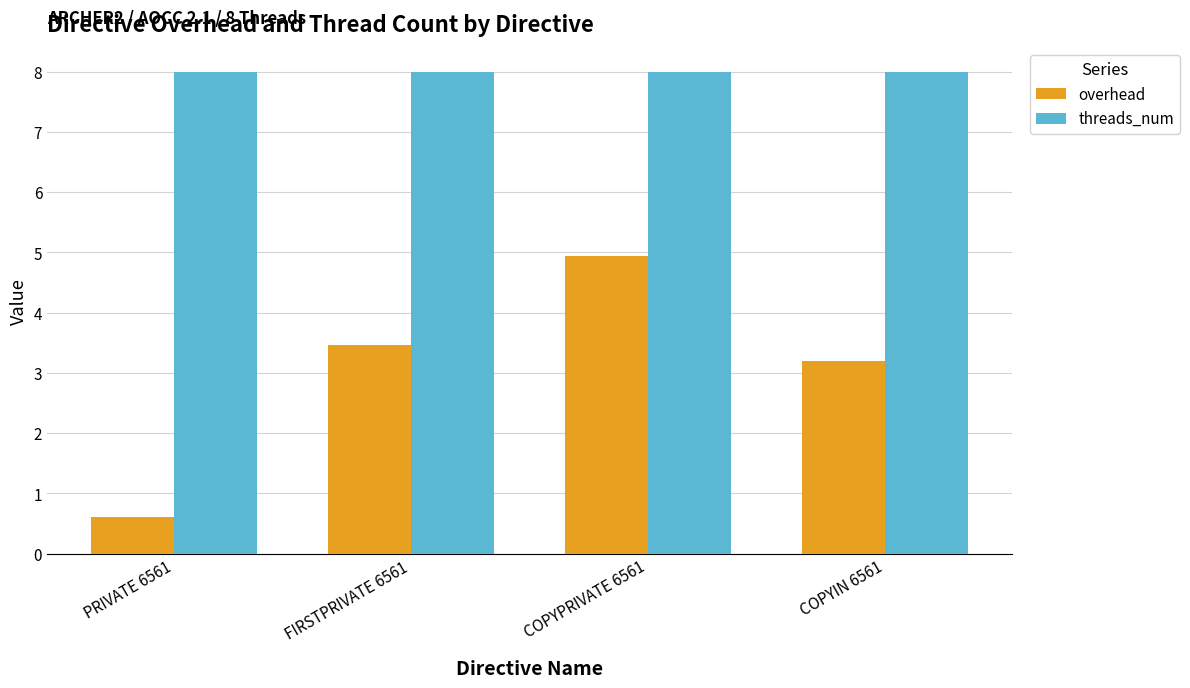

What is the total value across all series at COPYPRIVATE 6561?

12.9